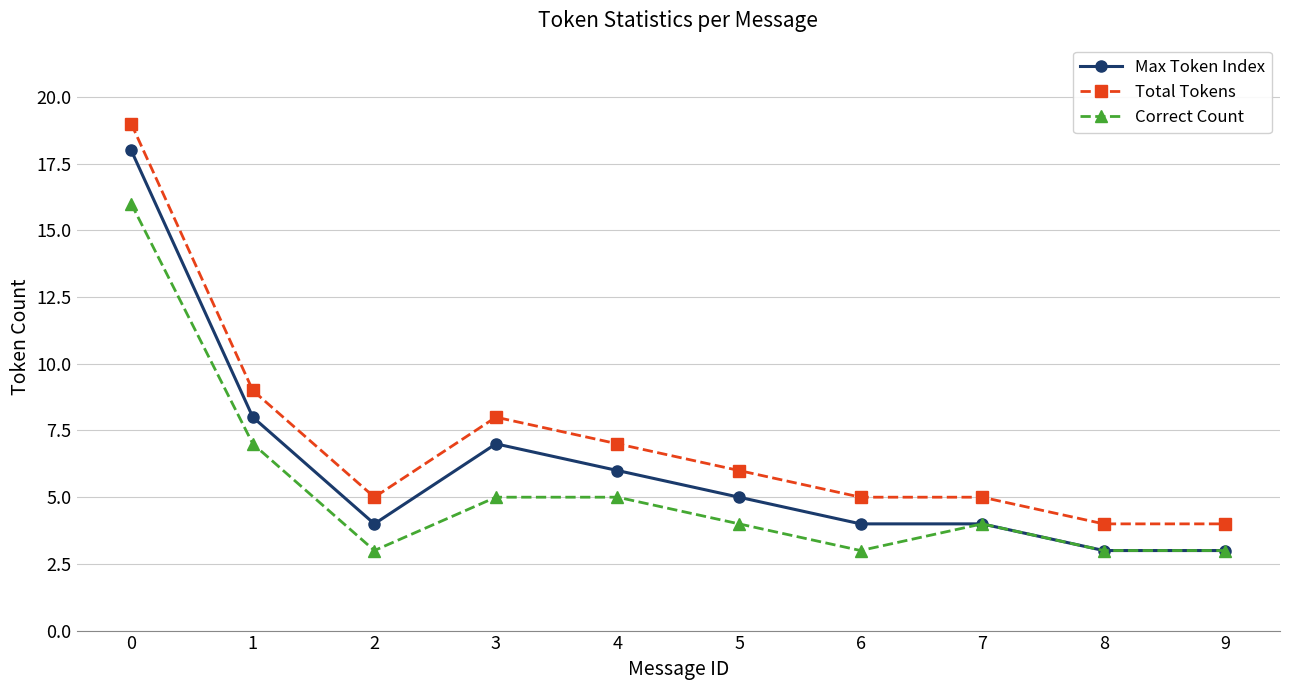

What is the greatest value displayed?

19